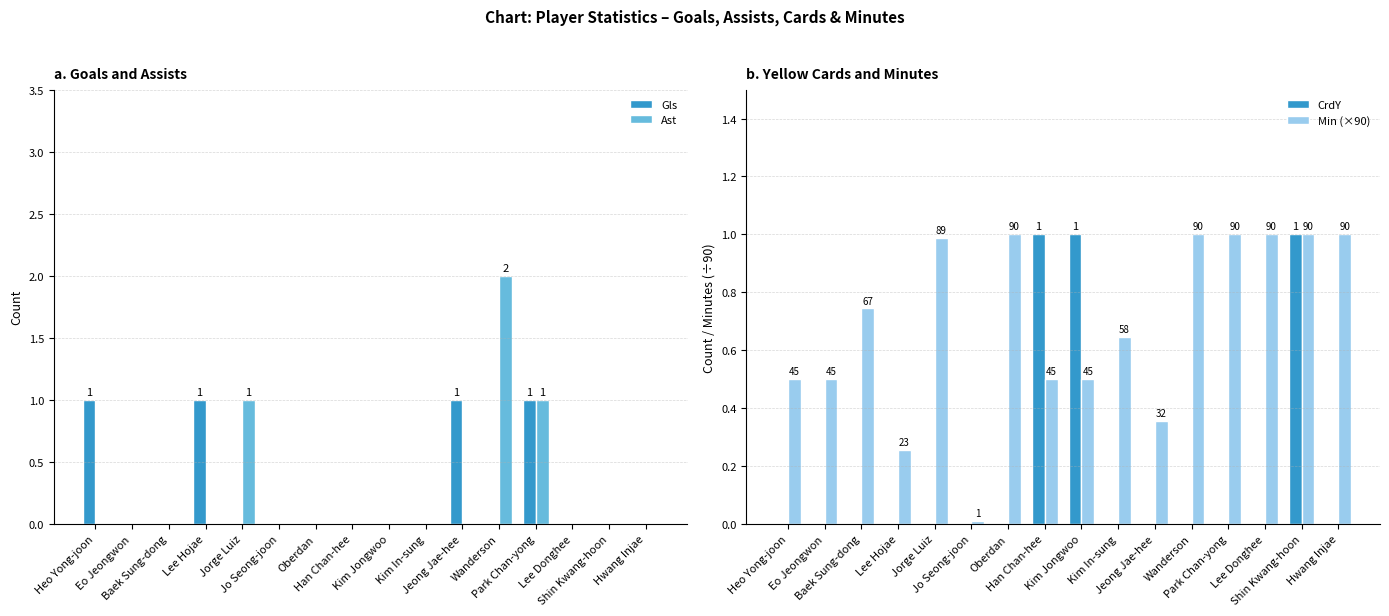

How many data points in Ast are above 0?

3